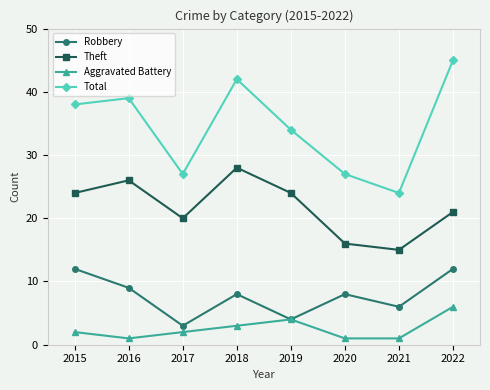

Reading left to right, transcribe all the data shown in this chart.

Robbery: 12	9	3	8	4	8	6	12
Theft: 24	26	20	28	24	16	15	21
Aggravated Battery: 2	1	2	3	4	1	1	6
Total: 38	39	27	42	34	27	24	45